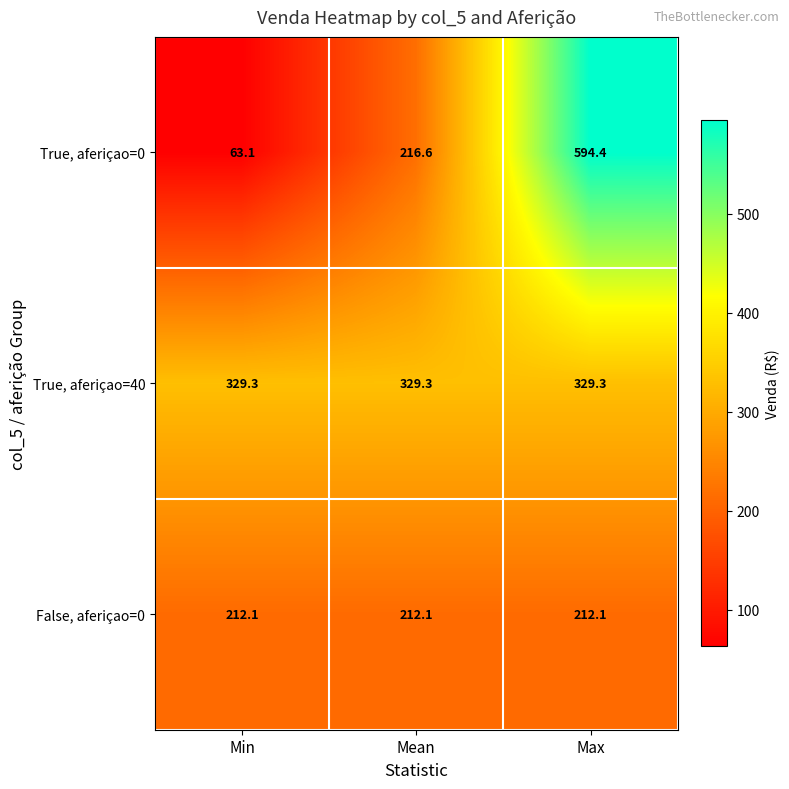

Between Min and Max, which series saw the biggest shift?

True, aferiçao=0